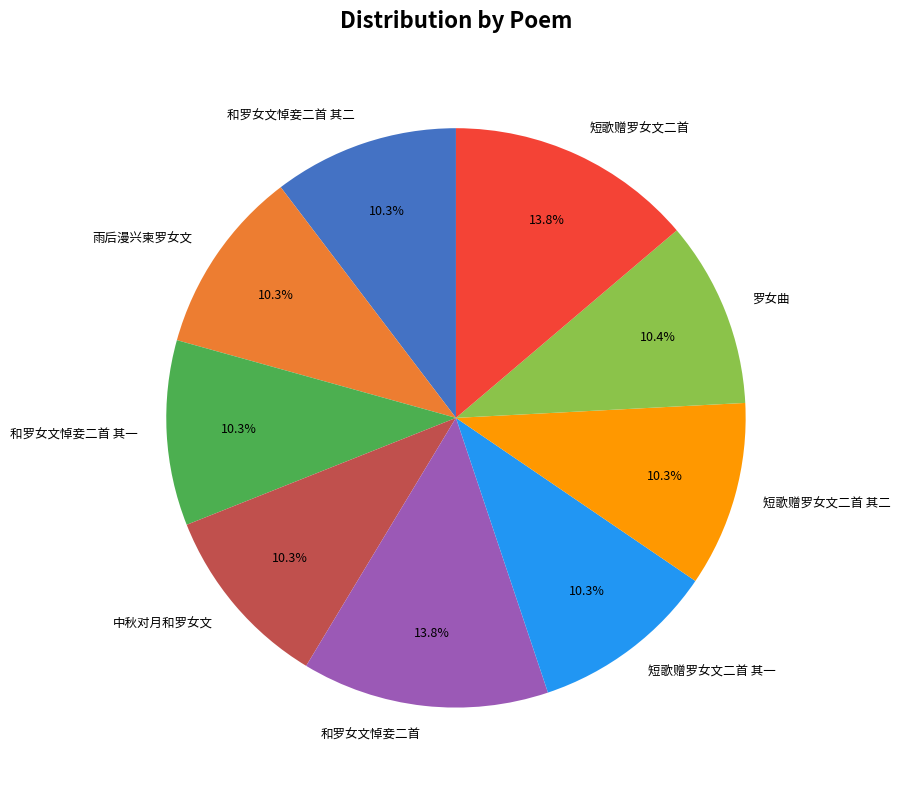

What percentage do 短歌赠罗女文二首 其一 and 短歌赠罗女文二首 together represent?

24.1%